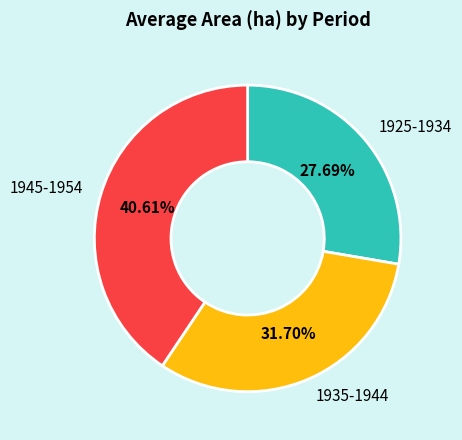

To the nearest percent, what is the average slice percentage?

33%